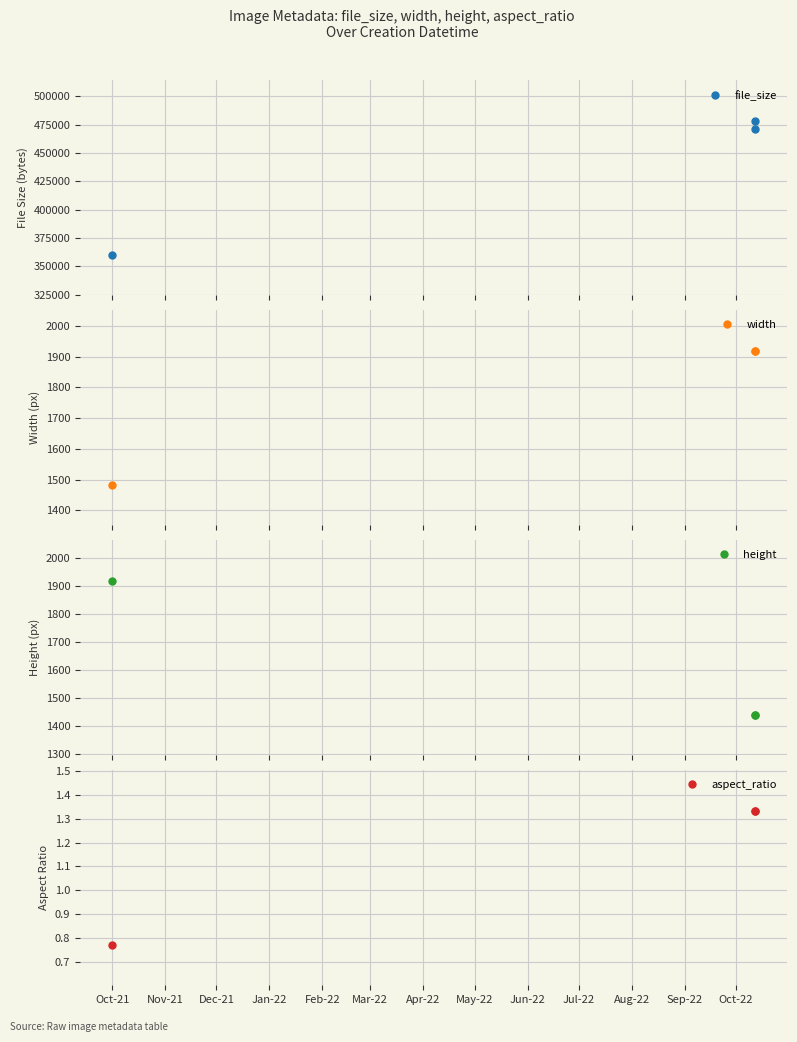

What is the average value of the height series?

1600.0